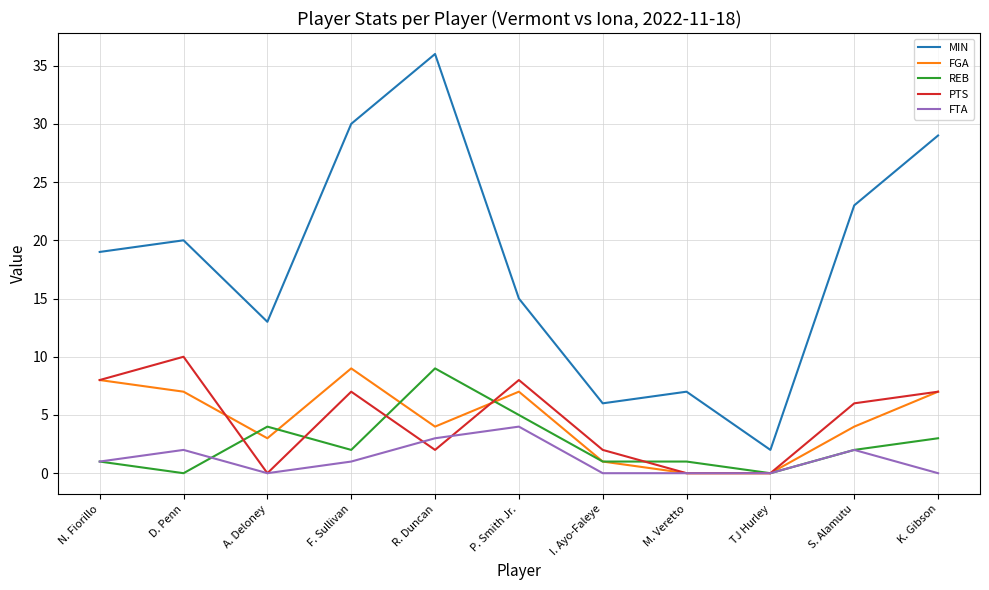

What is the greatest value displayed?

36